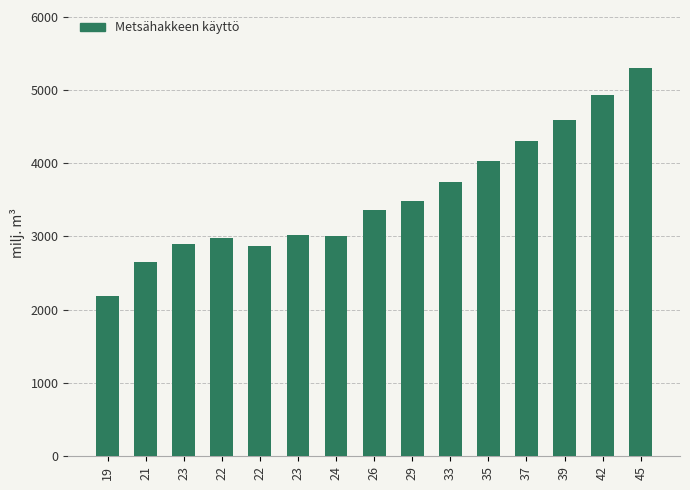

List the labels in order of value, largest first.

45, 42, 39, 37, 35, 33, 29, 26, 23, 24, 22, 23, 22, 21, 19